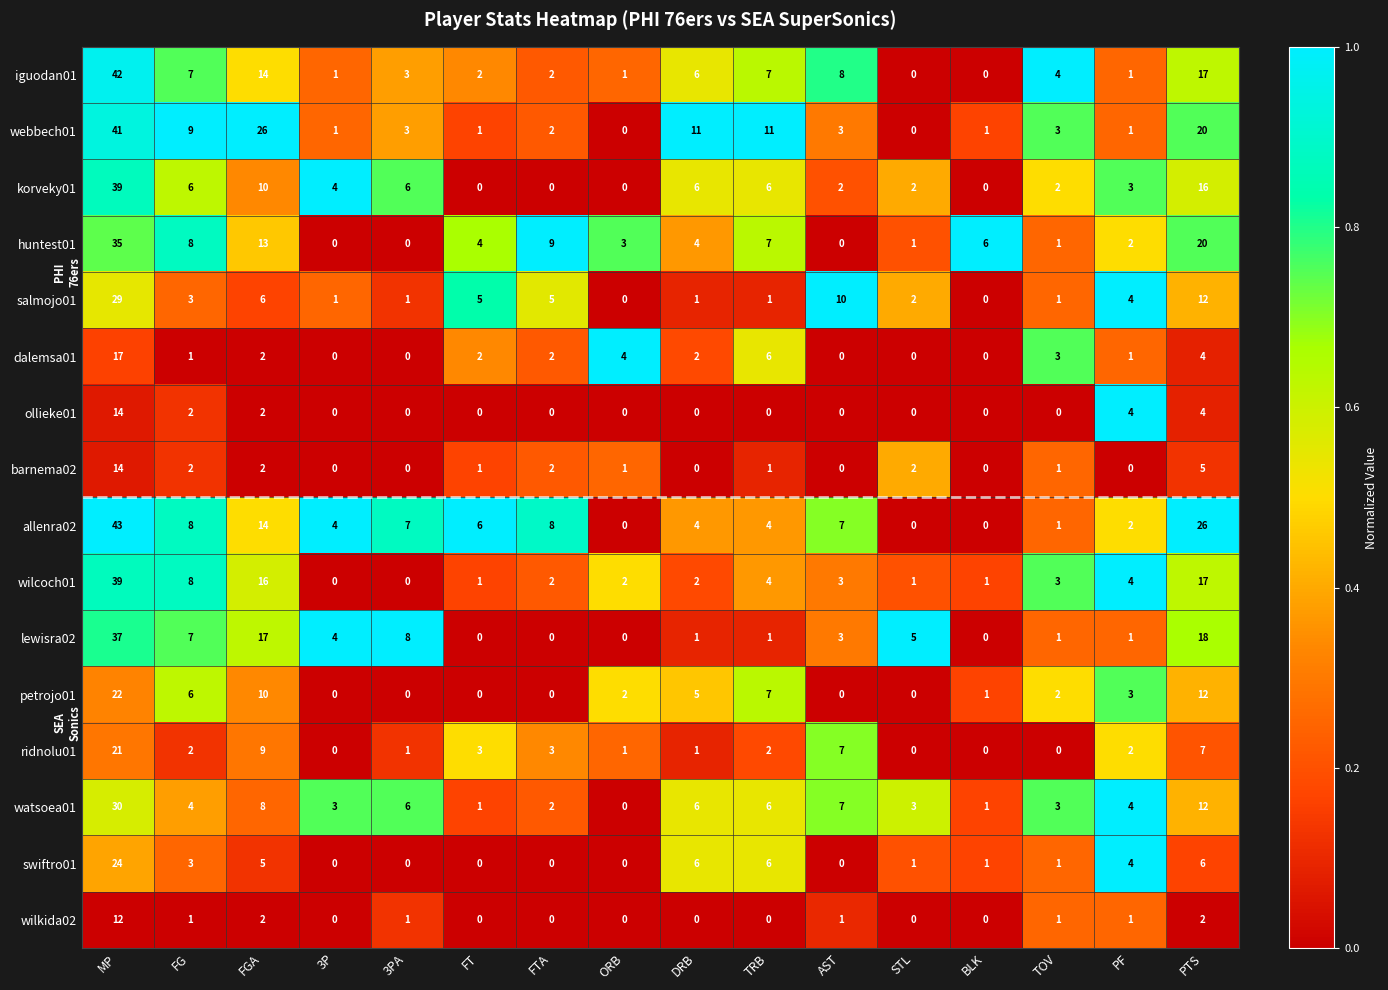

How many series are shown in this chart?

16